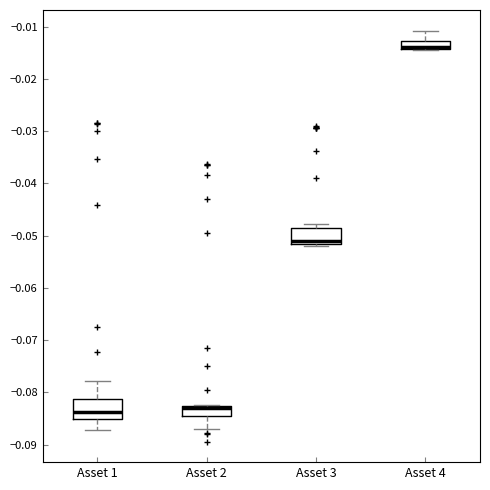

Which box's median line is the highest?

Asset 4